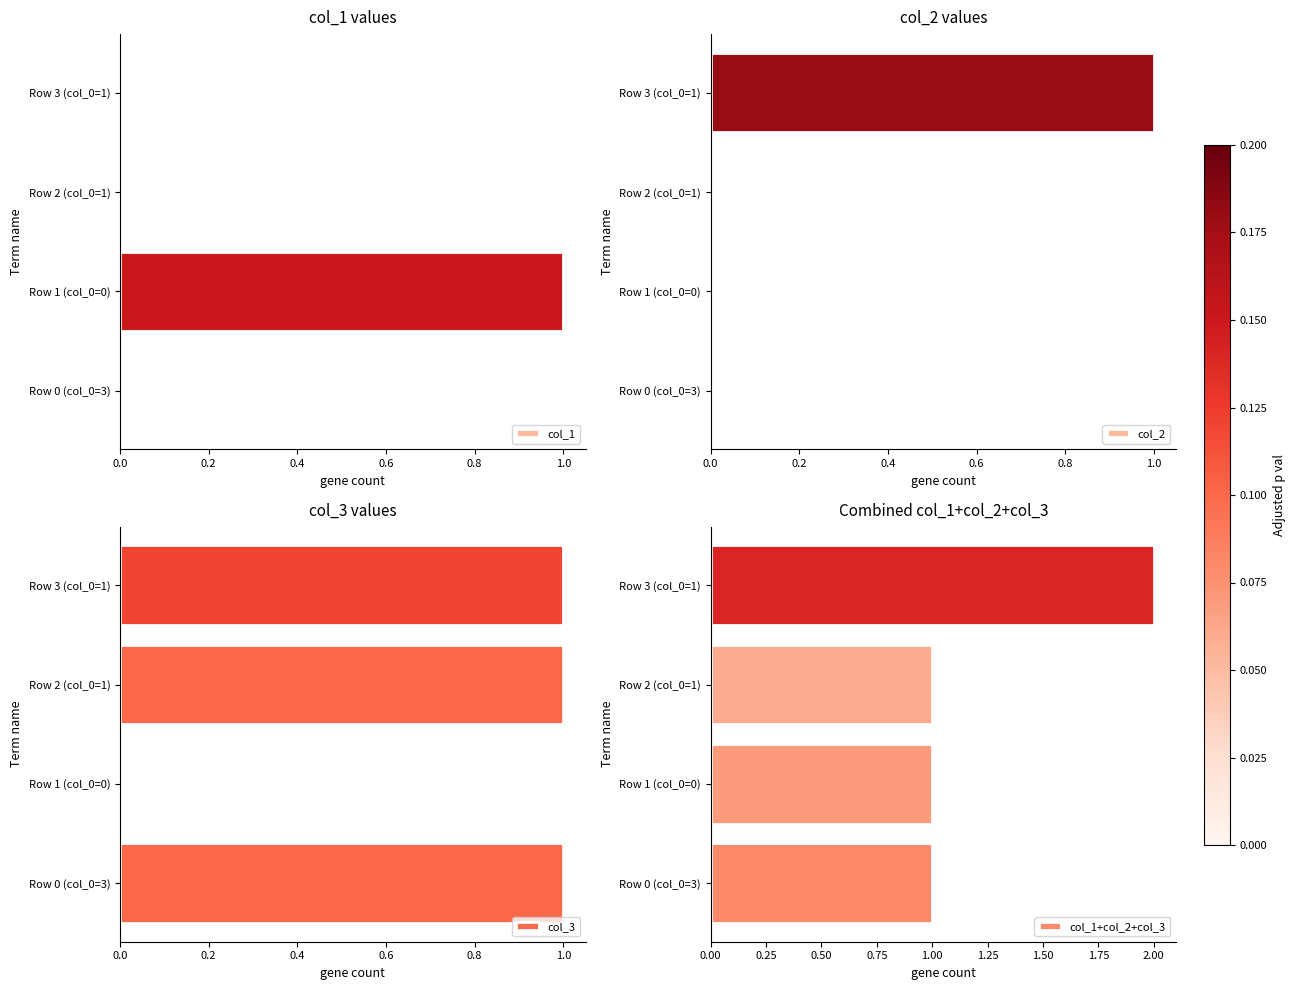

Which category has the highest value in the col_1 series?

Row 1 (col_0=0)